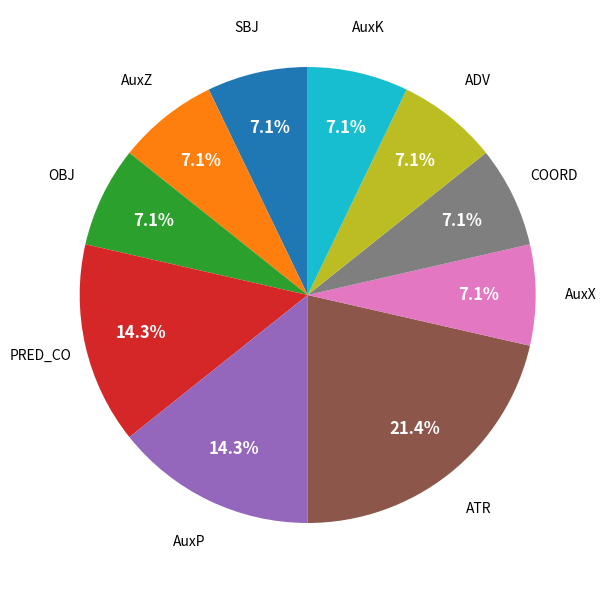

To the nearest percent, what is the difference between the largest and smallest slice percentages?

14%